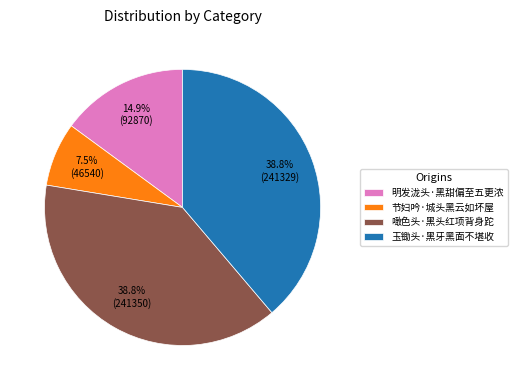

Is the sum of 玉锄头·黑牙黑面不堪收 and 节妇吟·城头黑云如坏屋 greater than half?

No